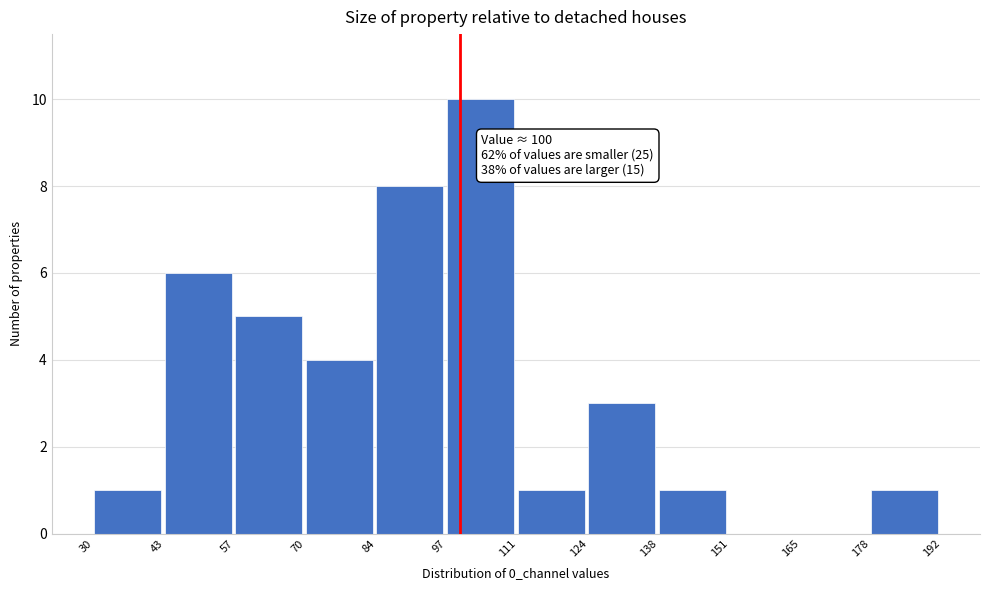

Over which range of the x-axis is the bar tallest?

97 to 111